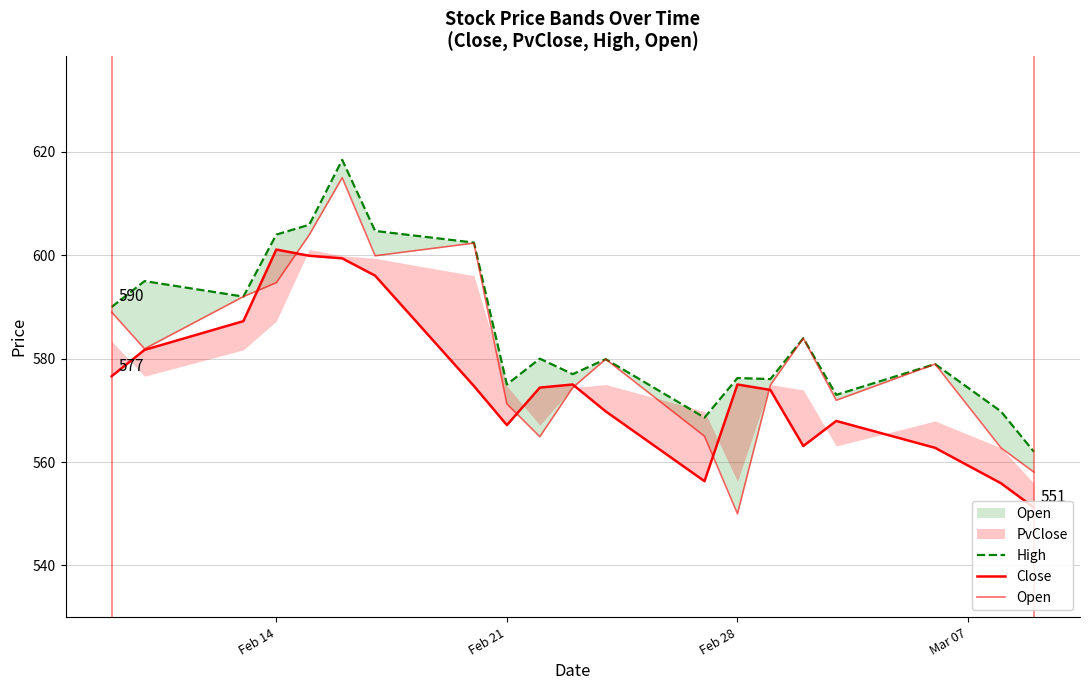

What is the smallest value displayed?

550.0